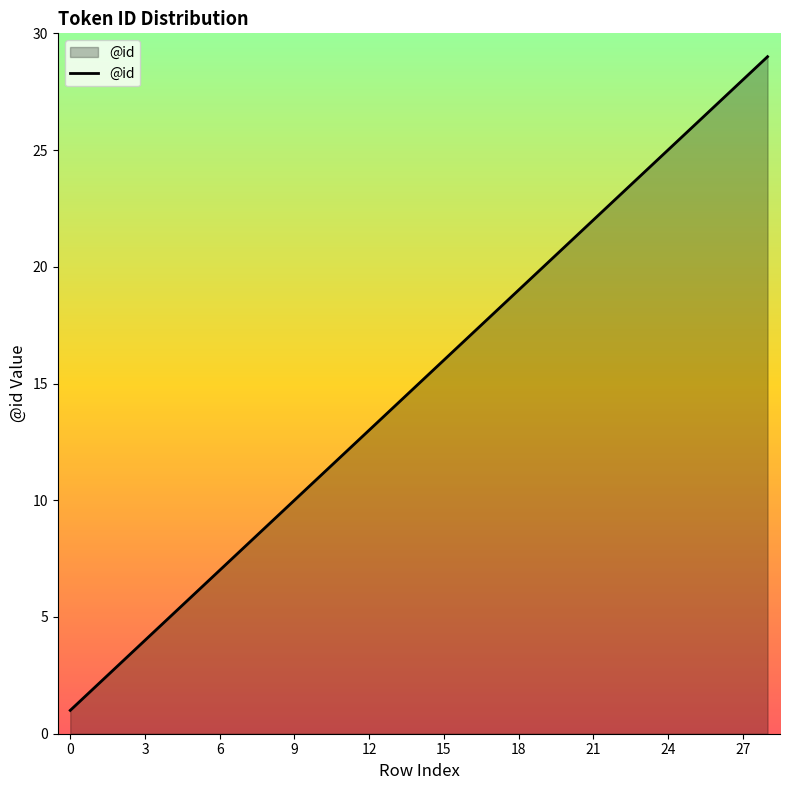

What is the difference between the maximum and minimum values?

28